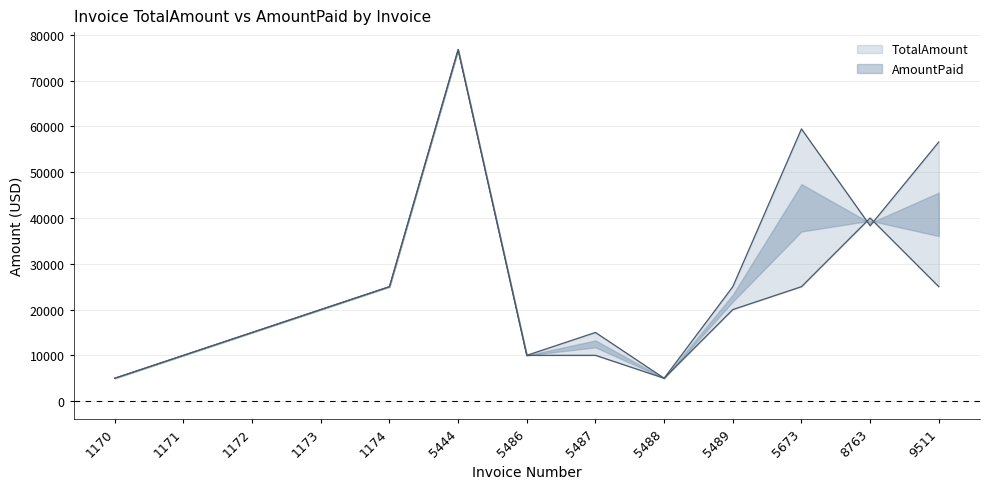

What is the minimum value for TotalAmount?

5000